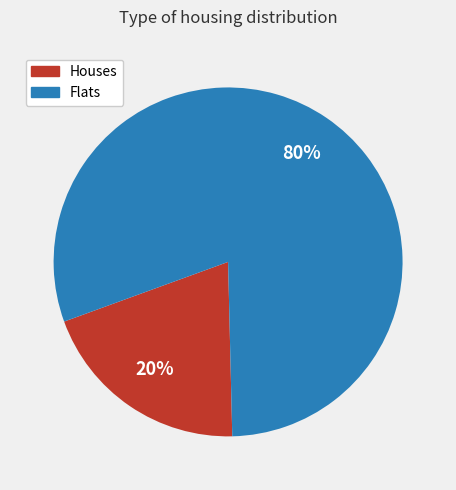

True or false: Houses accounts for 20% of the total.

True